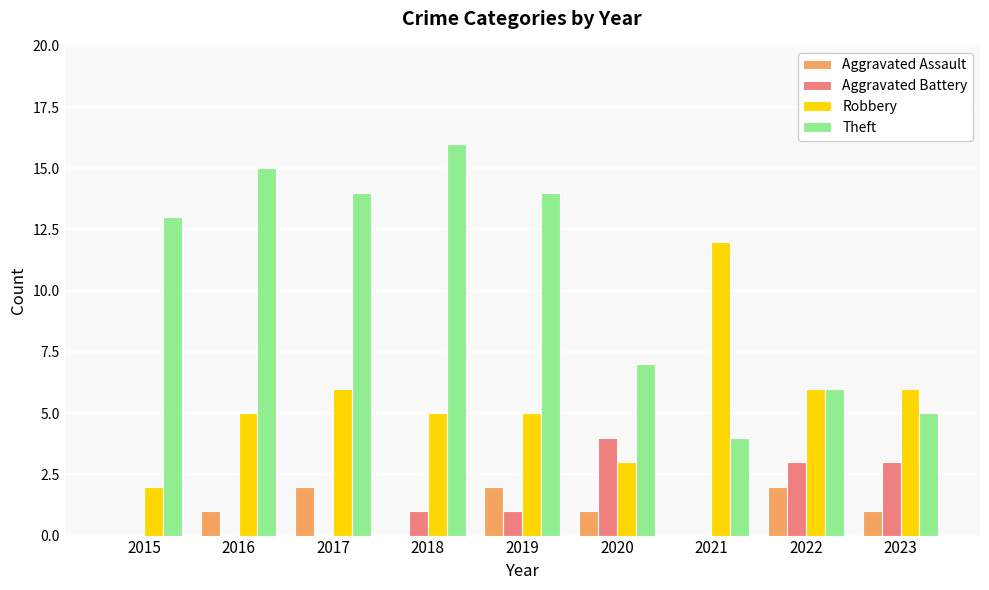

Is it true that Robbery equals 5 at 2019?

True